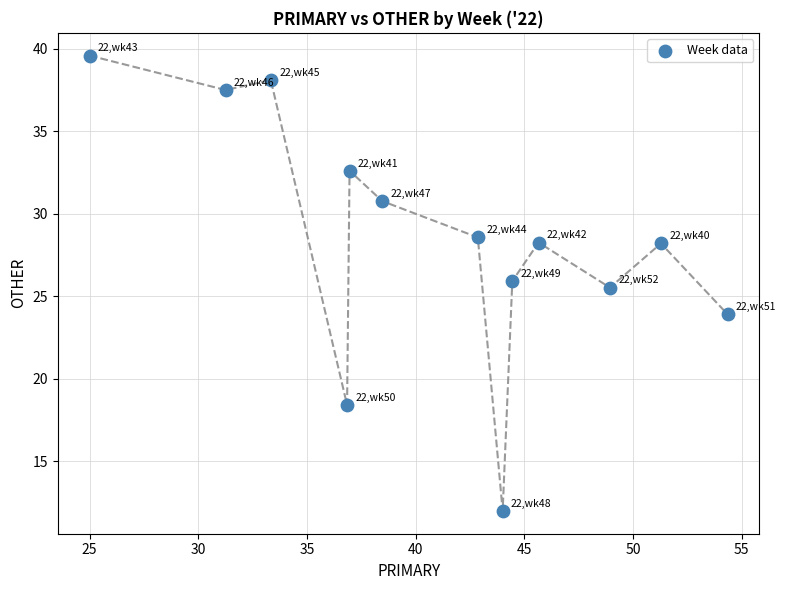

What Y value in the scatter plot is closest to 25?

25.5